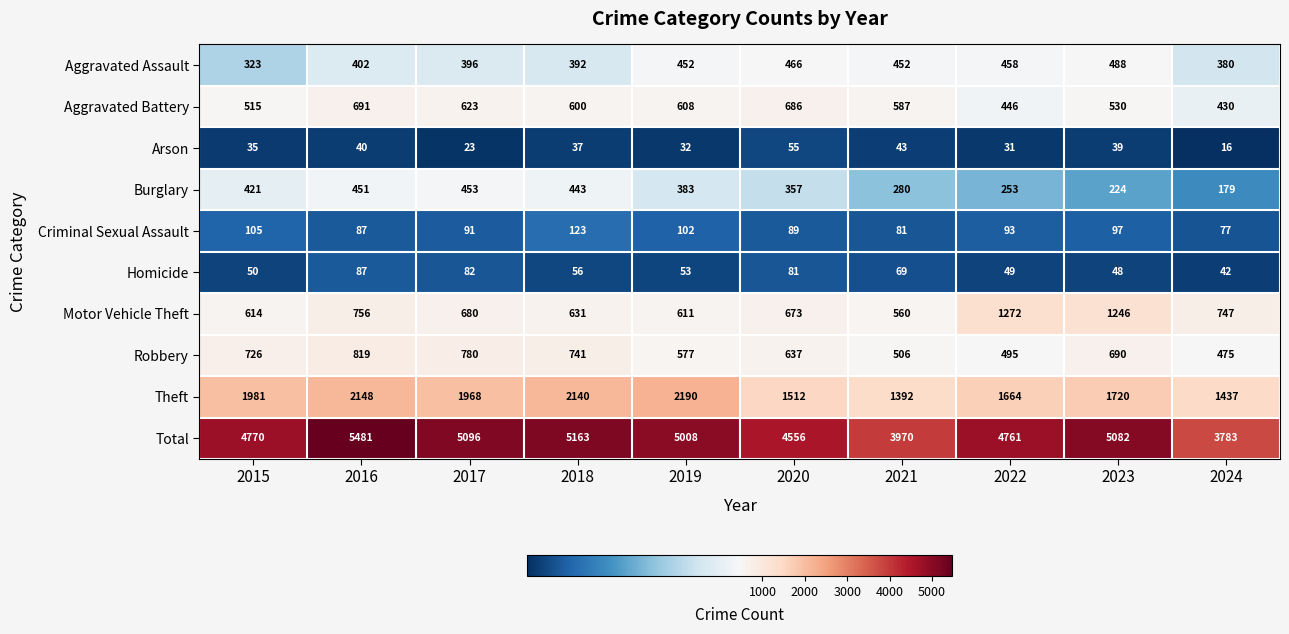

What is the spread (max minus min) of values at 2023?

5043